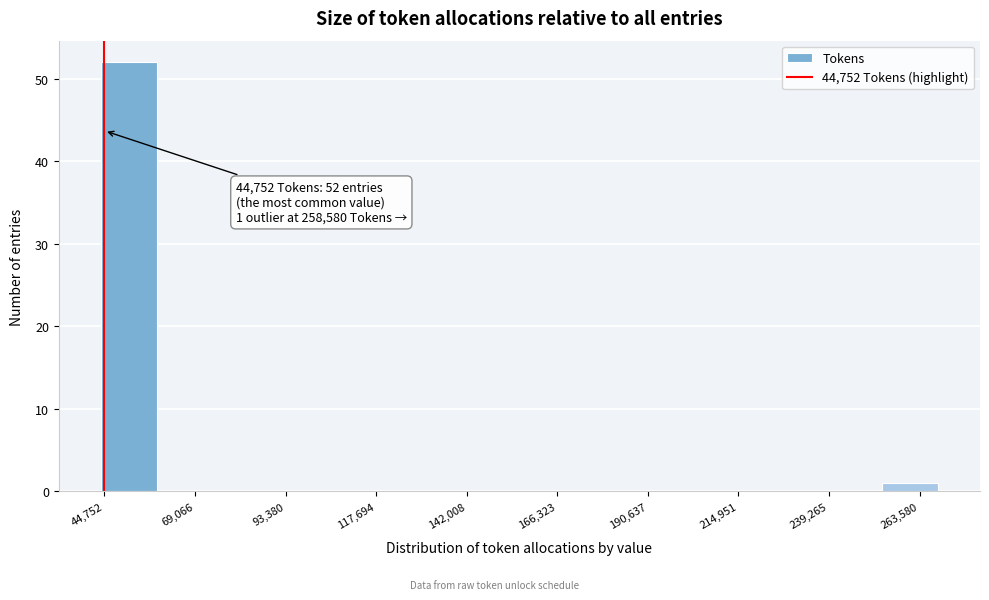

Read against the x-axis, roughly where is the centre of the tallest bar?

50000